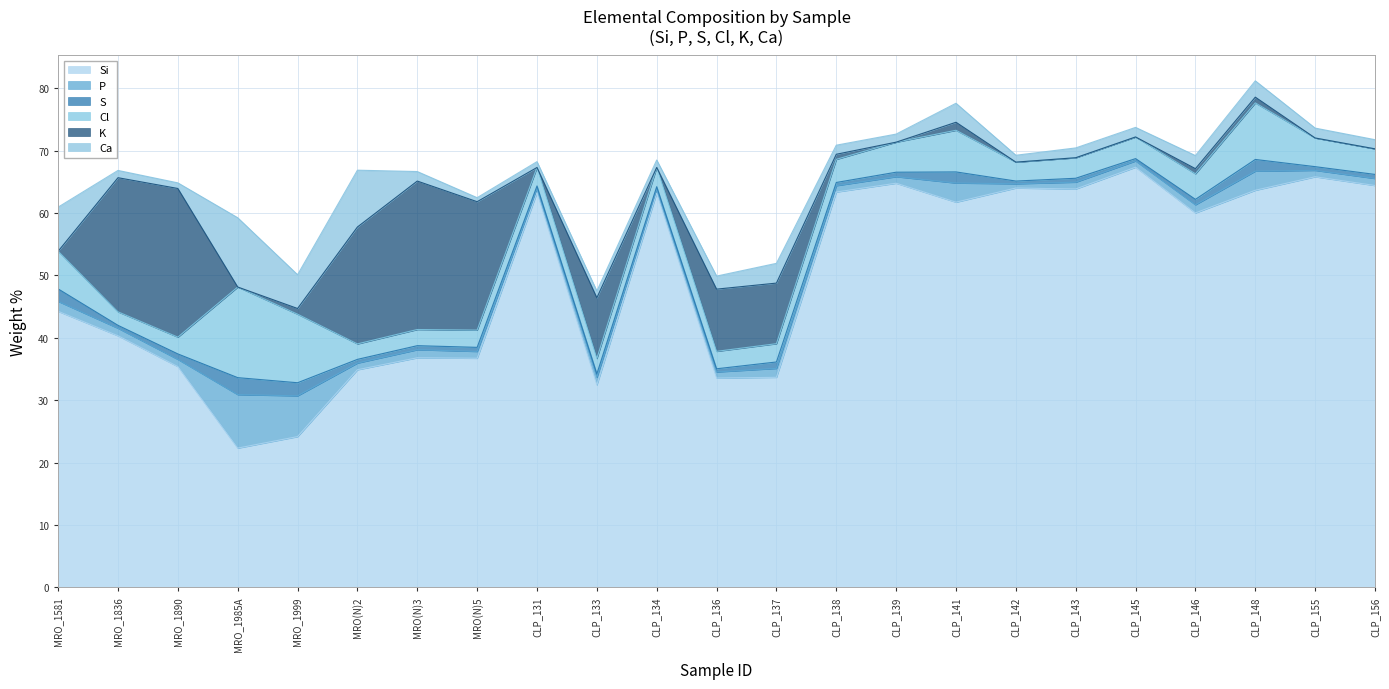

Which series has the largest total across all categories?

Si